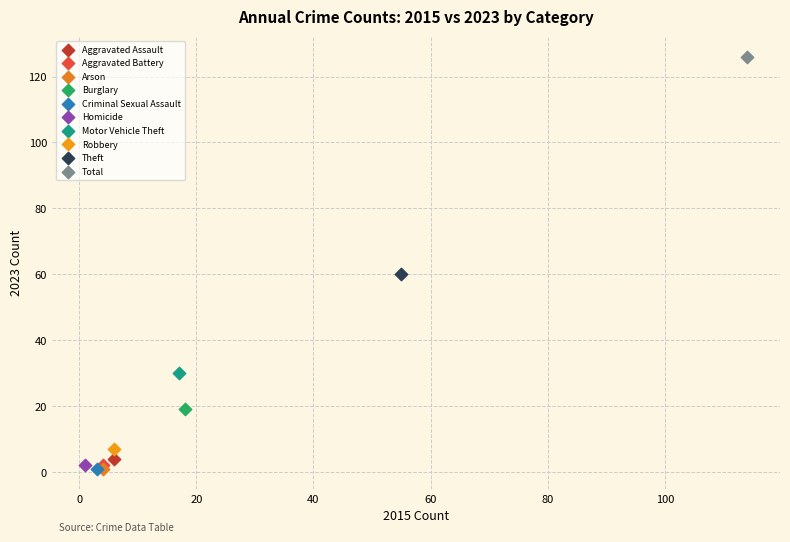

Which series reaches the maximum Y coordinate?

Total